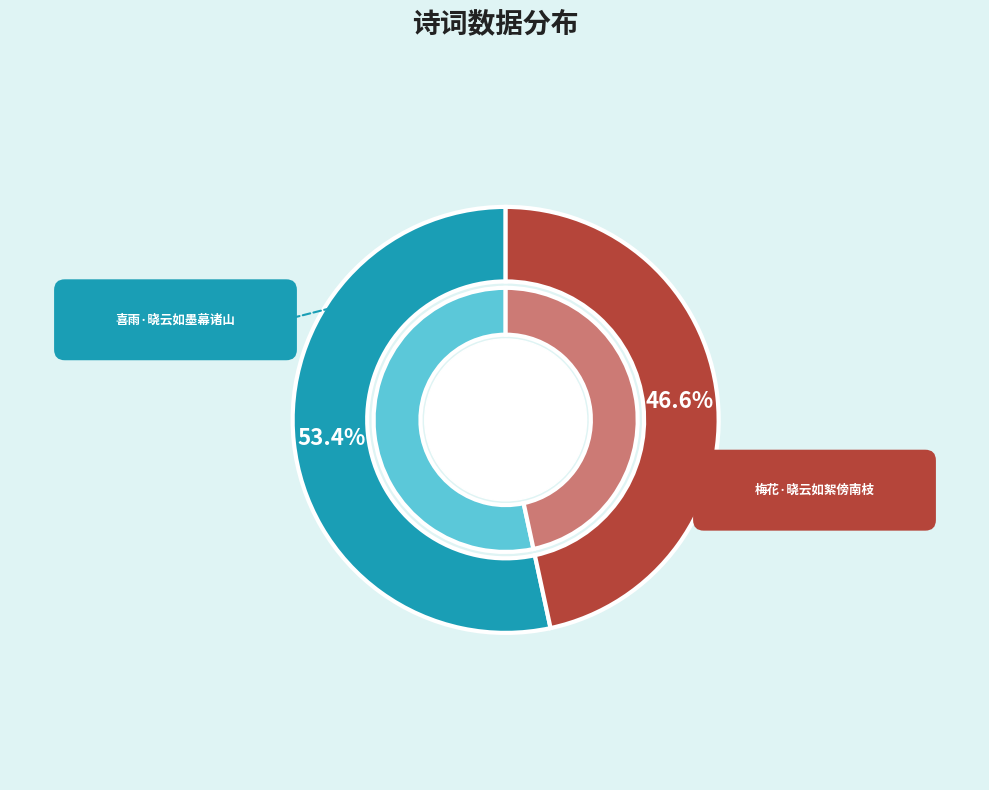

Is there any slice that represents more than half of the pie?

Yes